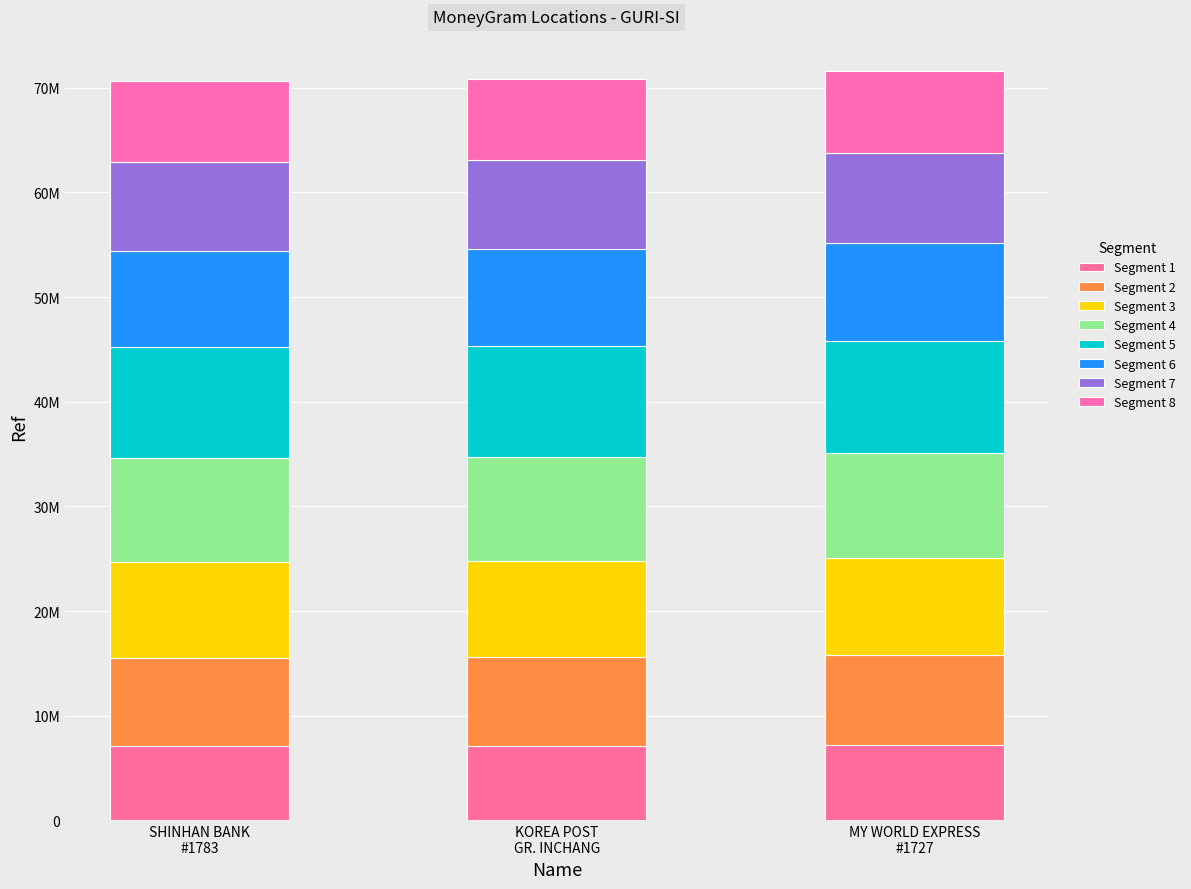

What is the label of the 2nd bar from the left?

KOREA POST GR. INCHANG